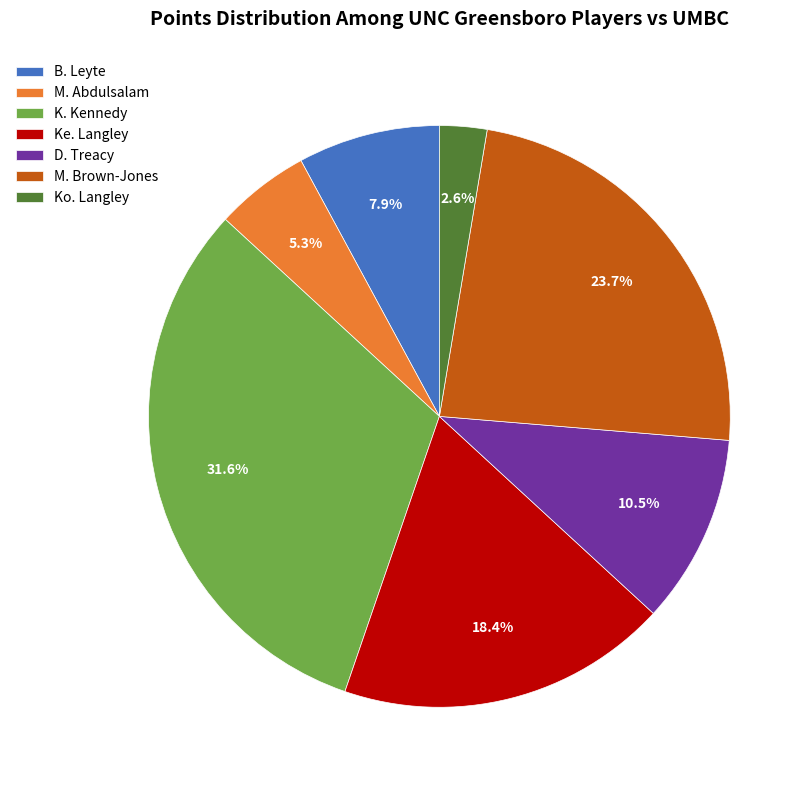

Between Ko. Langley and M. Abdulsalam, which is larger?

M. Abdulsalam